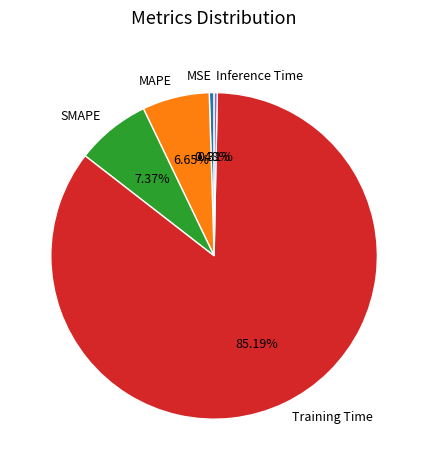

What is the largest slice in the pie chart?

Training Time